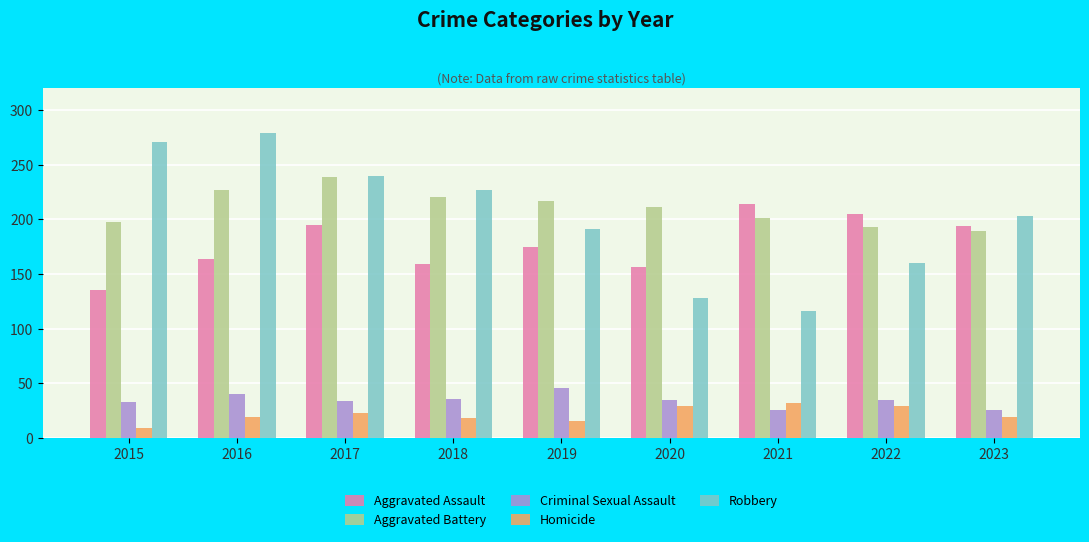

What are all the series names shown in the legend?

Aggravated Assault, Aggravated Battery, Criminal Sexual Assault, Homicide, Robbery